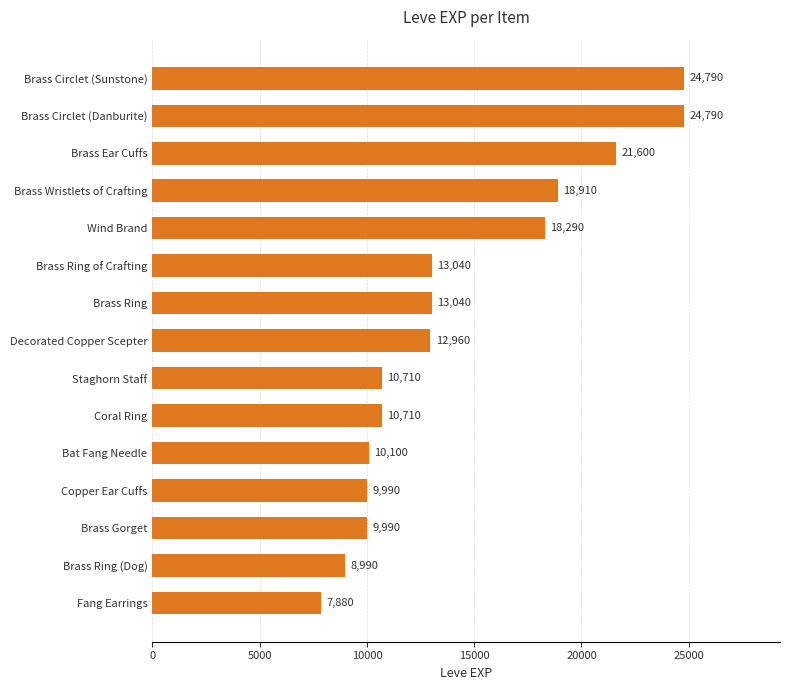

Between Brass Gorget and Brass Circlet (Sunstone), which is larger?

Brass Circlet (Sunstone)